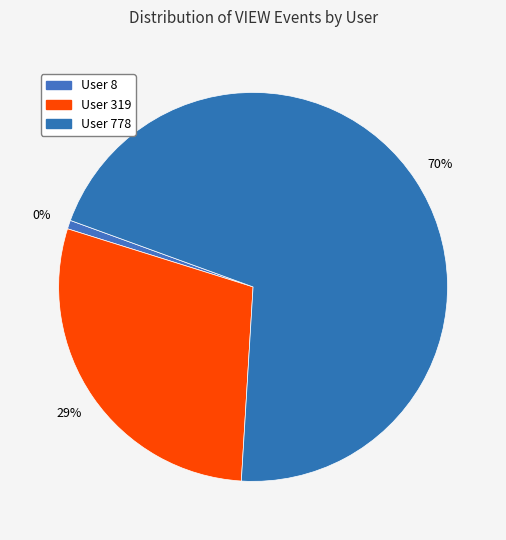

What is the change in value from User 8 to User 778?

+770